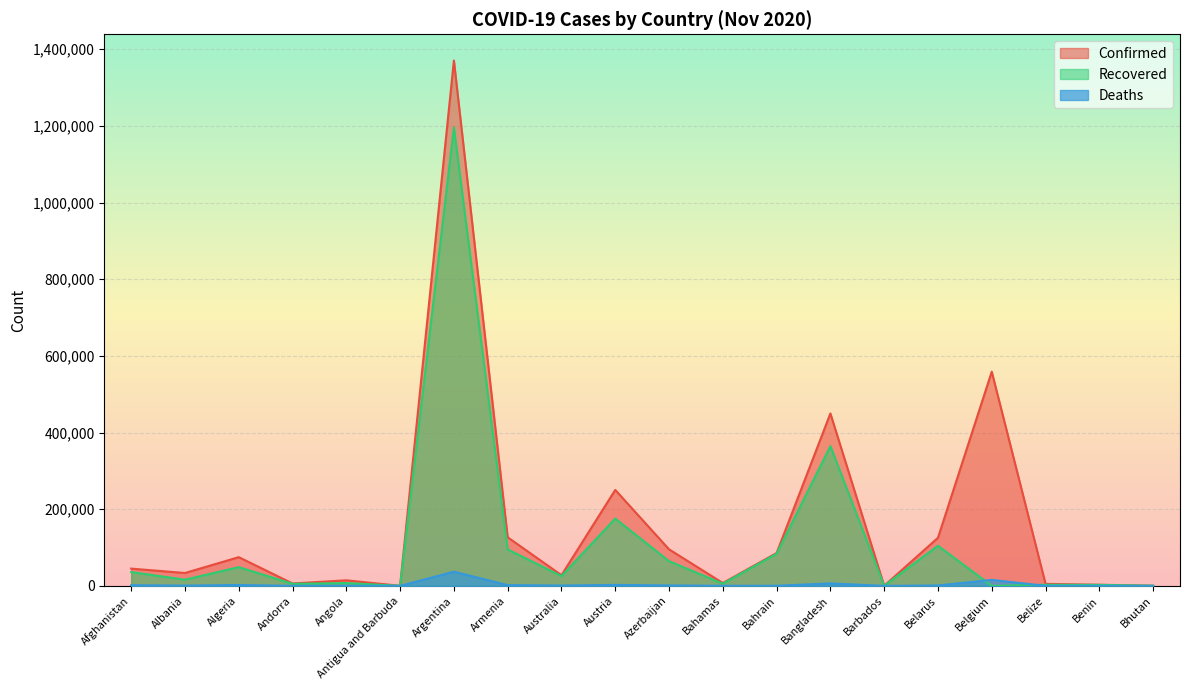

True or false: Deaths and Confirmed cross at least once.

False